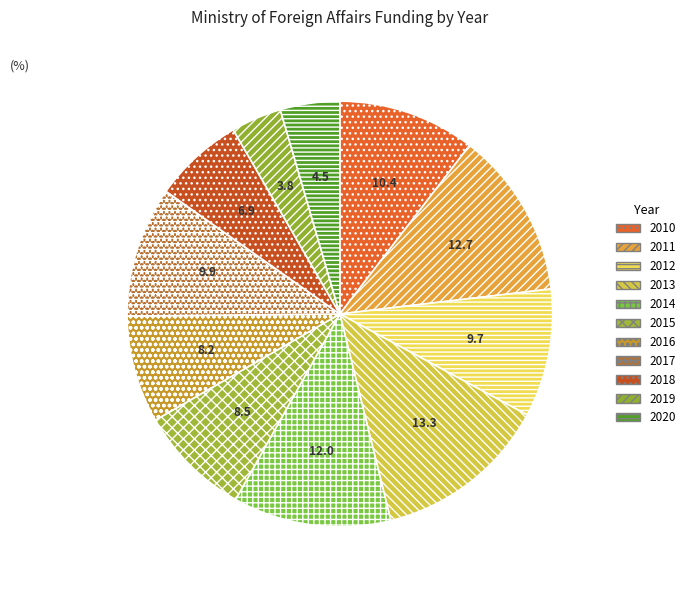

Is there any slice that represents more than half of the pie?

No